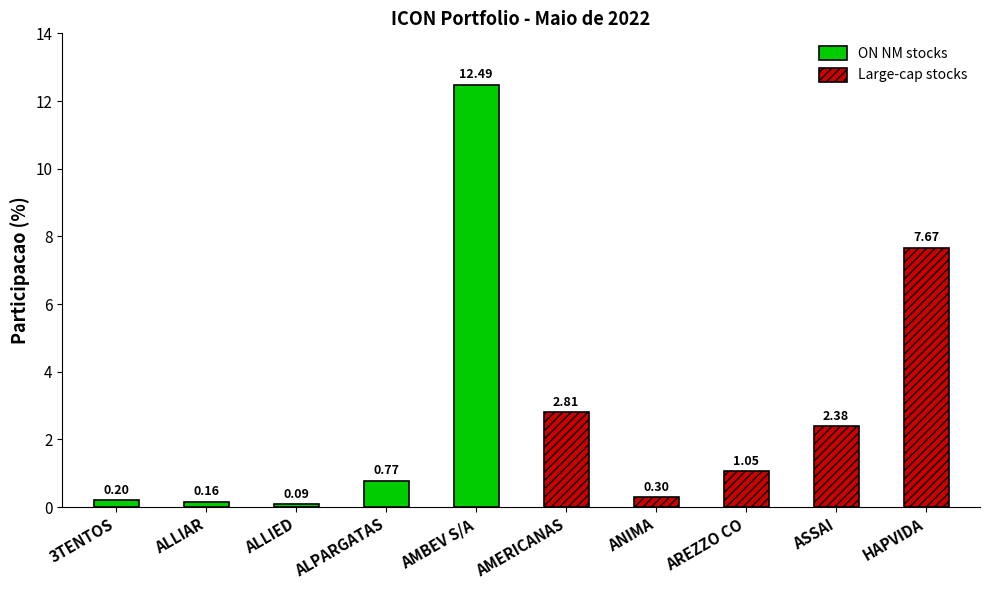

Which series has the largest total across all categories?

Large-cap stocks